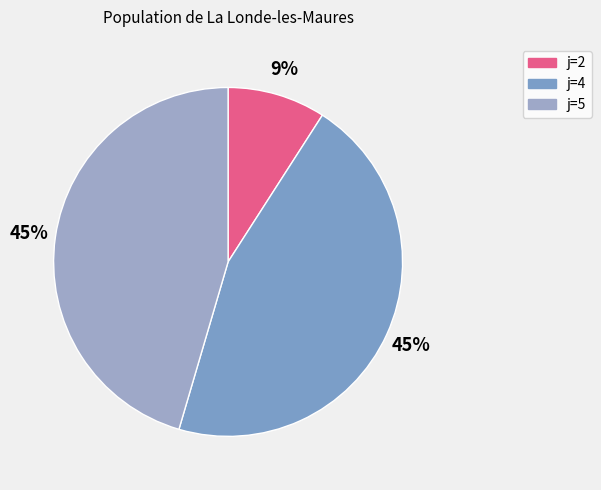

To the nearest percent, what is the difference between the largest and smallest slice percentages?

36%